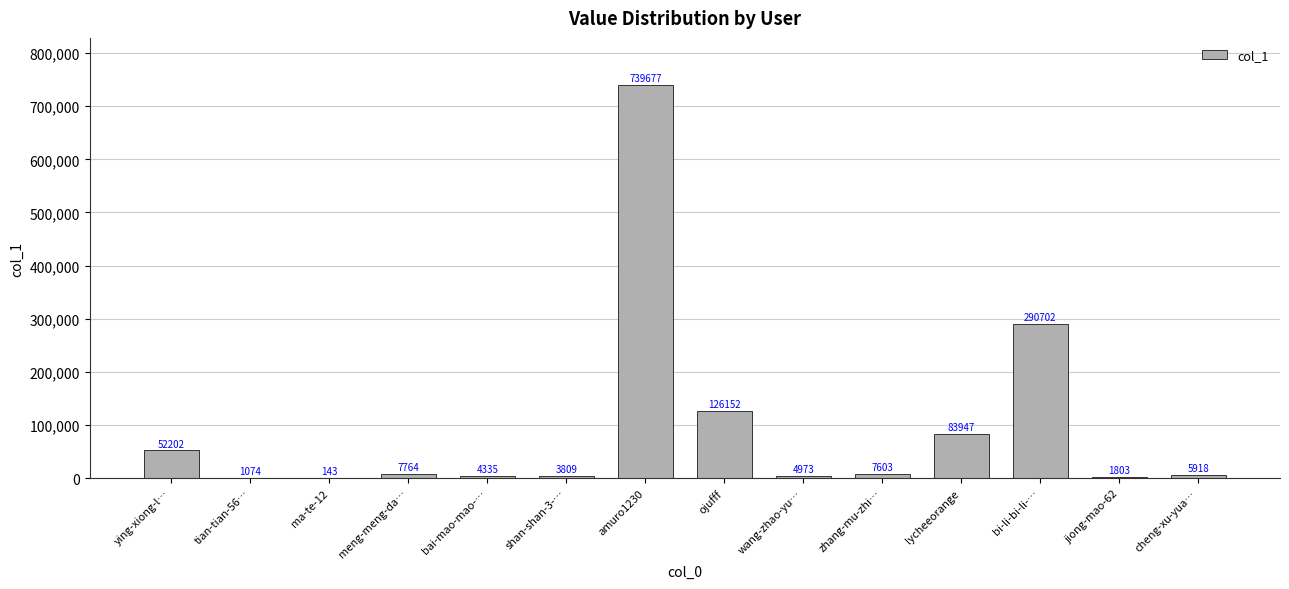

What is the sum of all values?

1330102